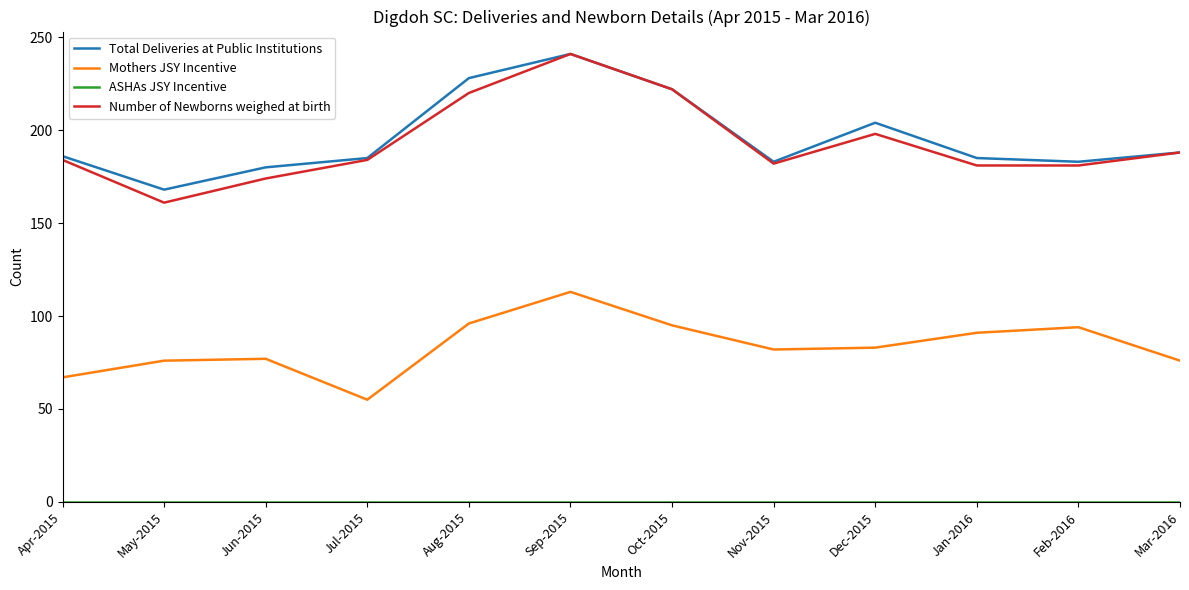

What is the maximum value for Total Deliveries at Public Institutions?

241